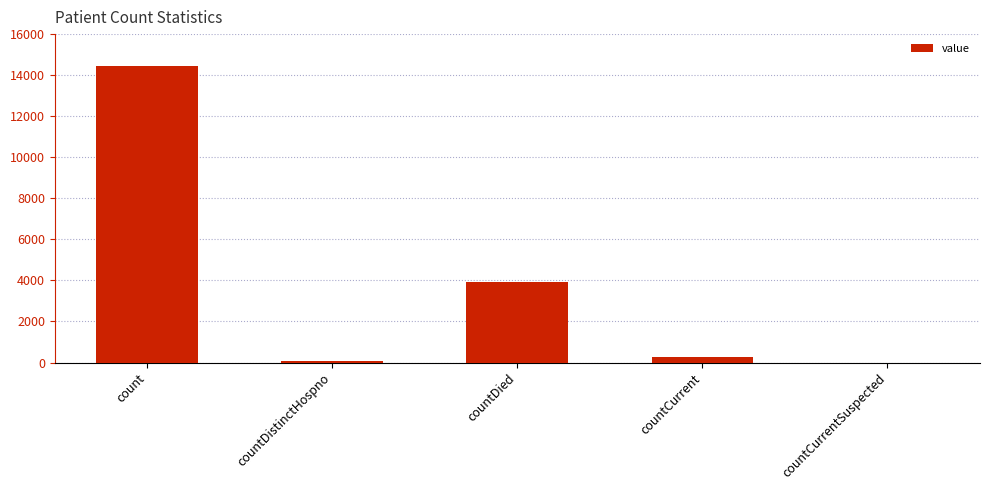

What is the change in value from countDistinctHospno to countCurrentSuspected?

-75